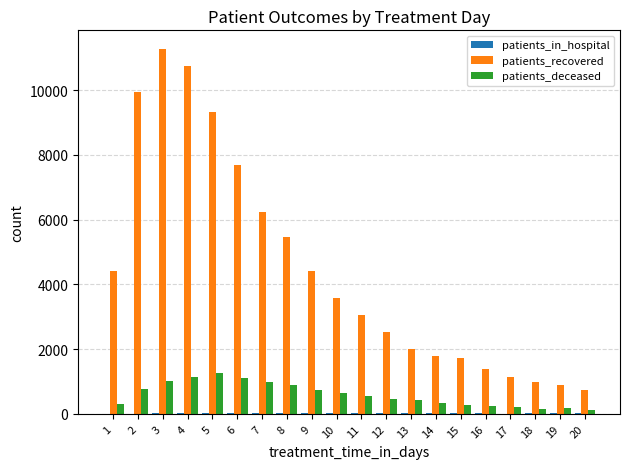

Which series has the largest total across all categories?

patients_recovered